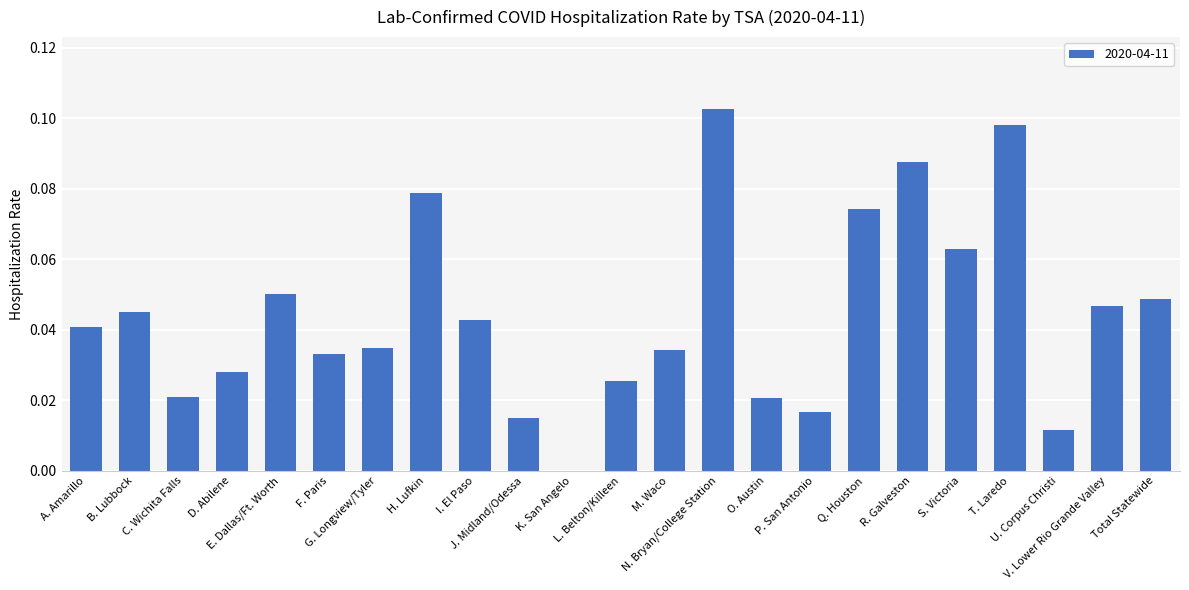

How many categories are shown in the chart?

23